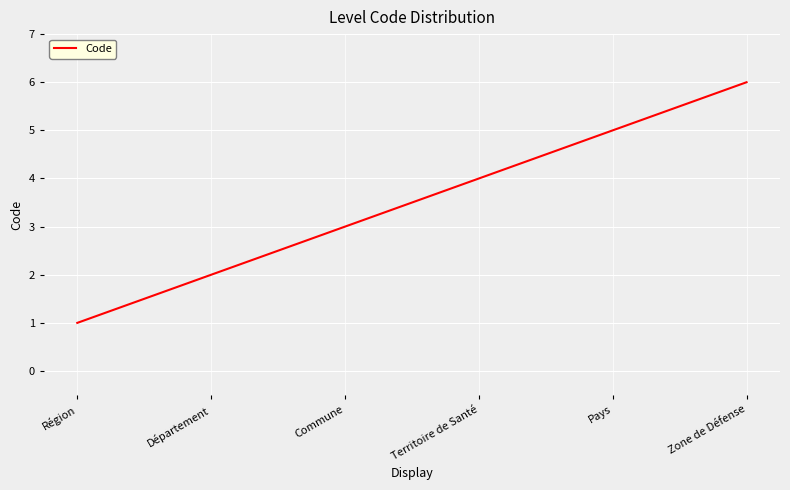

Reading right to left, list all the values displayed in this chart.

Zone de Défense=6	Pays=5	Territoire de Santé=4	Commune=3	Département=2	Région=1